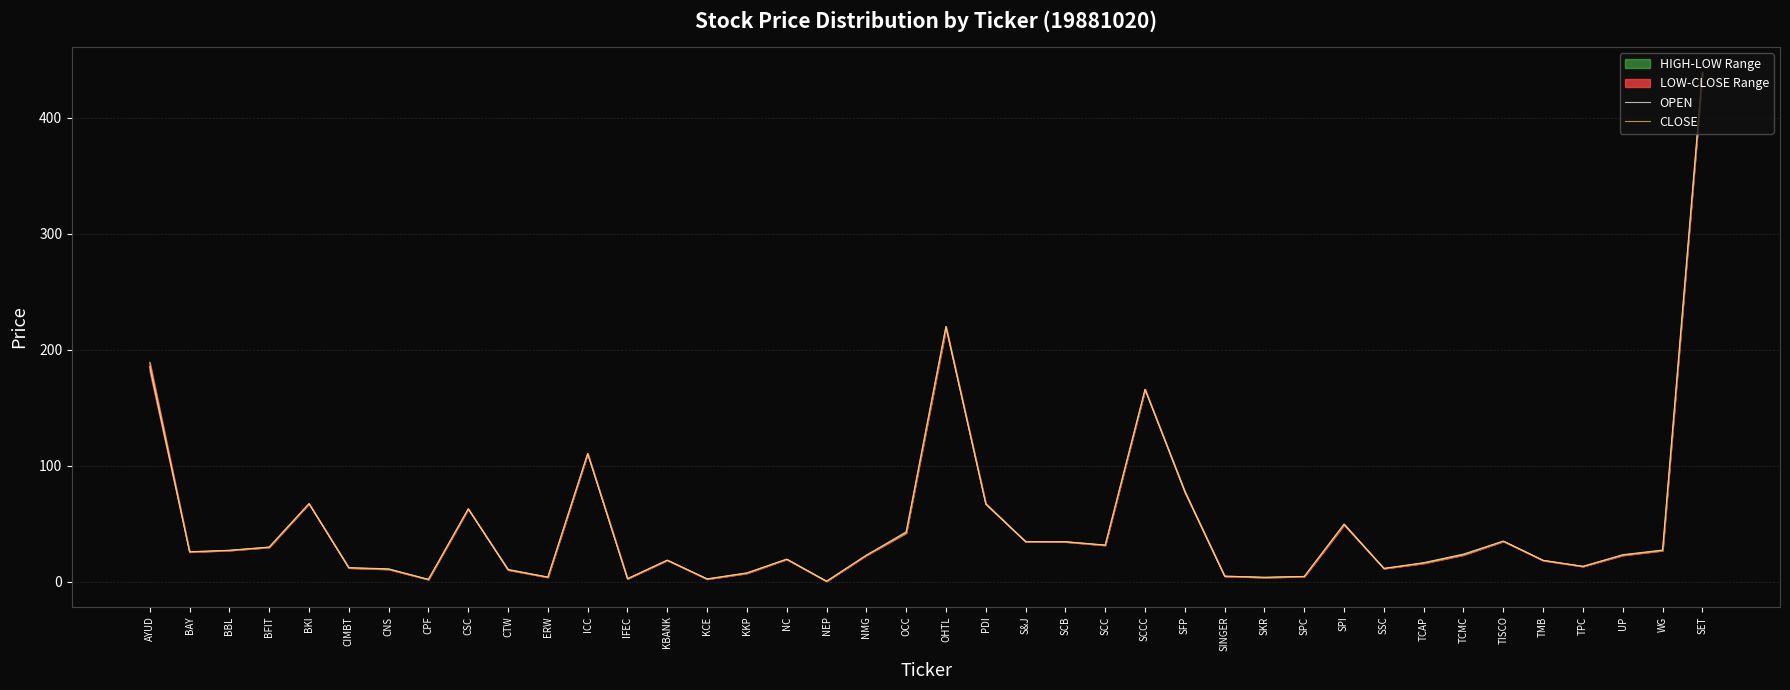

How many interior local valleys does the OPEN series have?

10